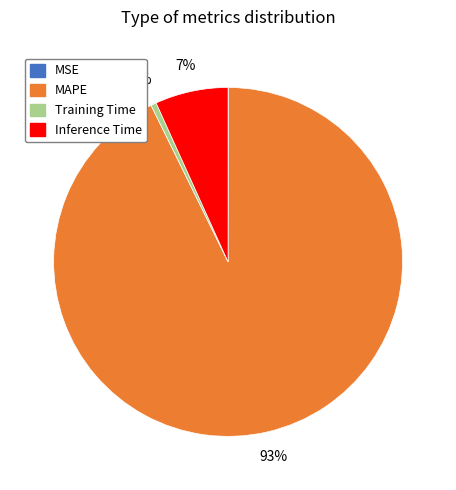

Is the sum of Inference Time and Training Time greater than half?

No